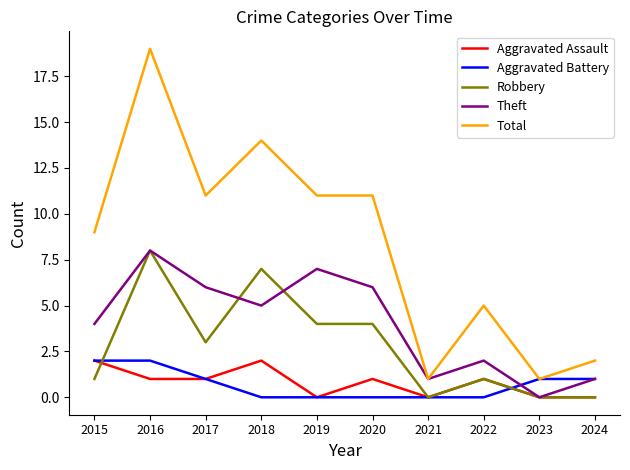

What is the difference between the maximum and minimum values in the Aggravated Assault series?

2